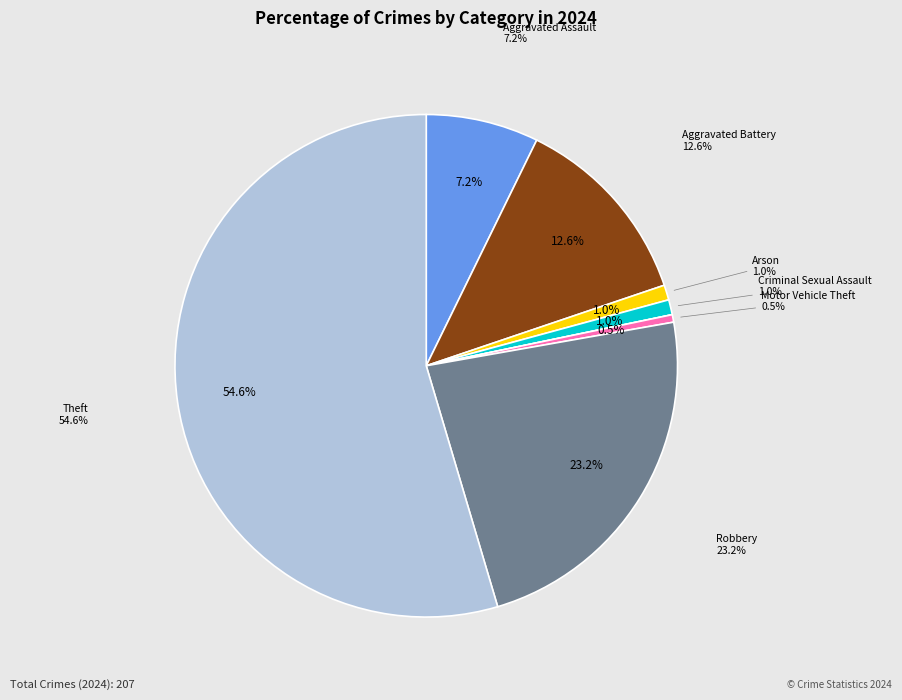

What is the largest slice in the pie chart?

Theft